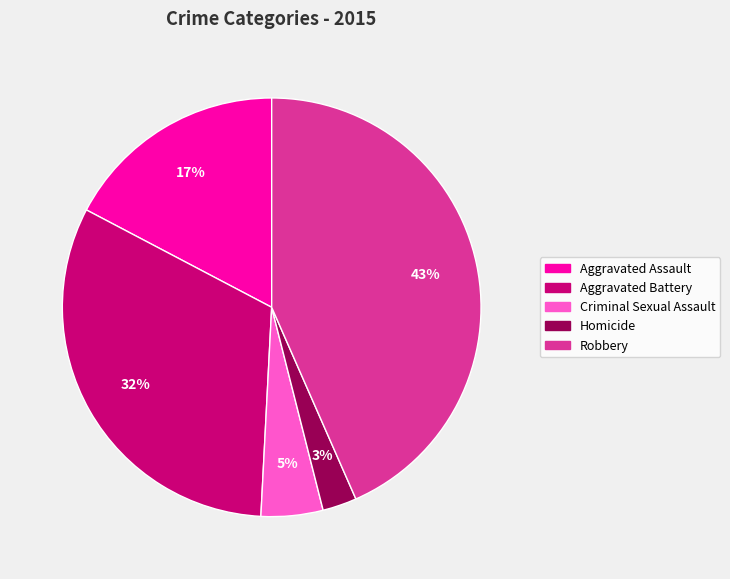

Which slice is the largest?

Robbery